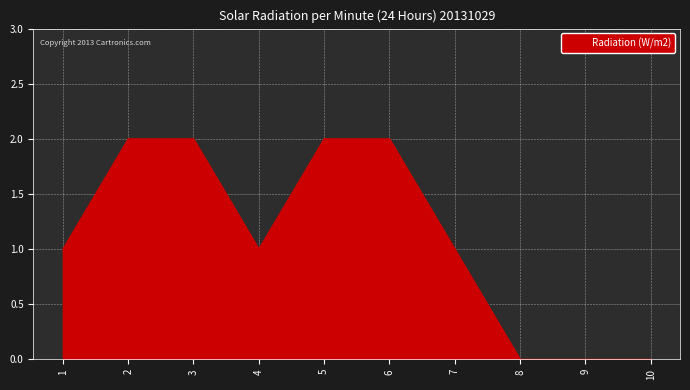

What is the change in value from 2 to 8?

-2